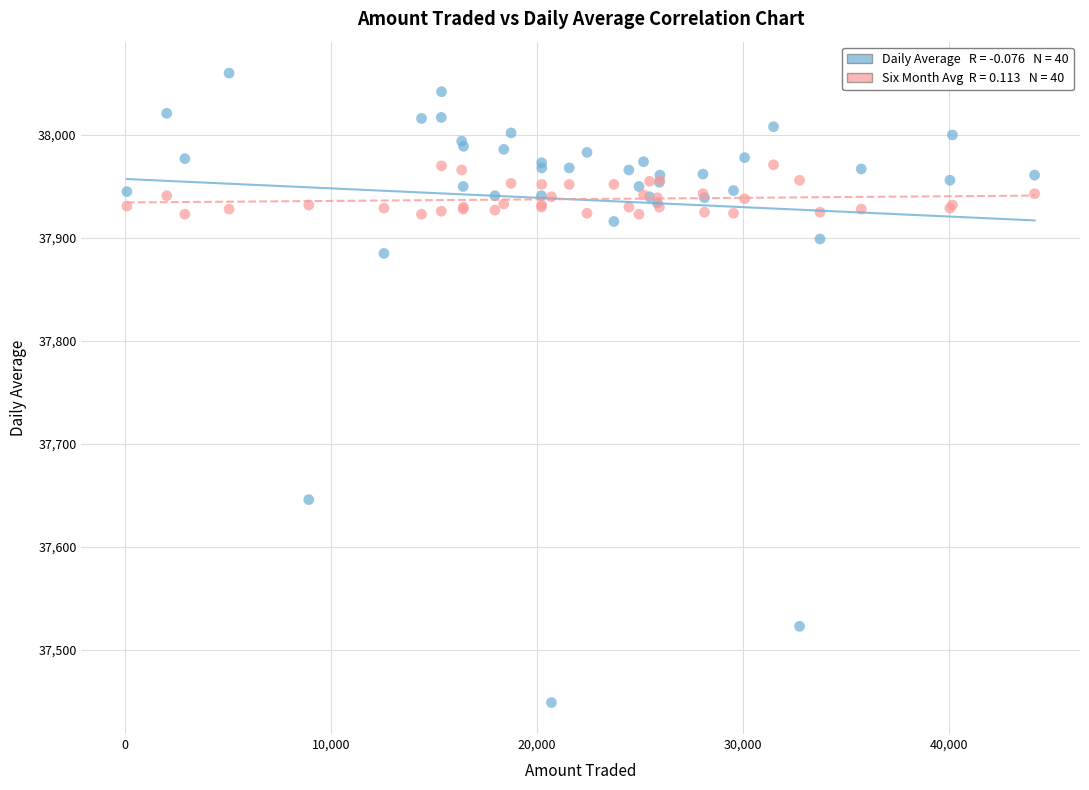

Across all series, what Y value is closest to 37754?

37646